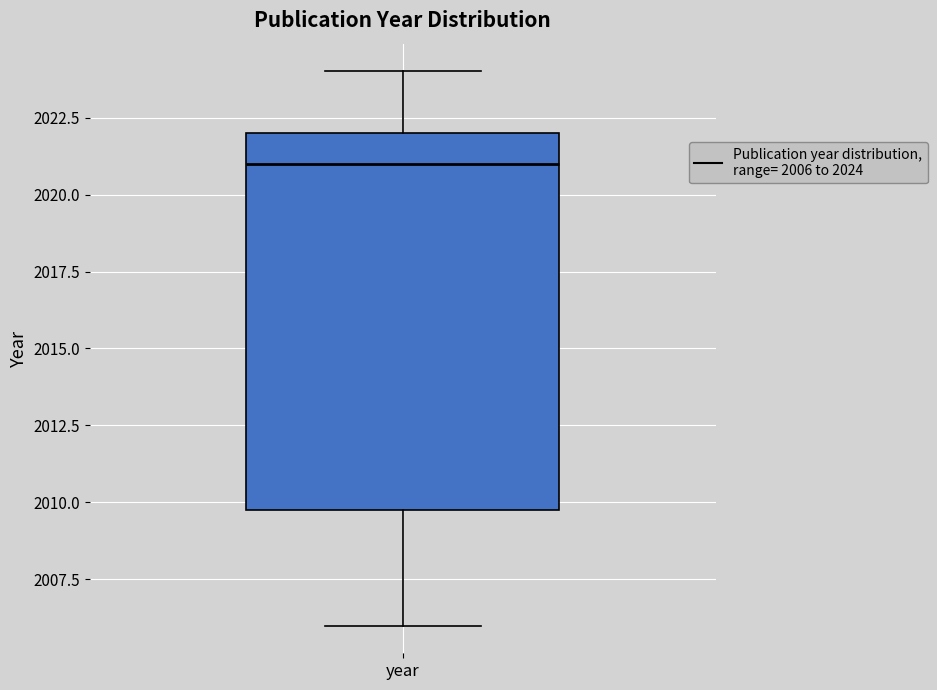

Read this box plot against the y-axis: the position of the median line, the range covered by the box, and the ends of both whiskers. The values are not printed on the chart, so give them approximately, as read against the axis.

median 2021, box 2010 to 2022, whiskers 2006 to 2024